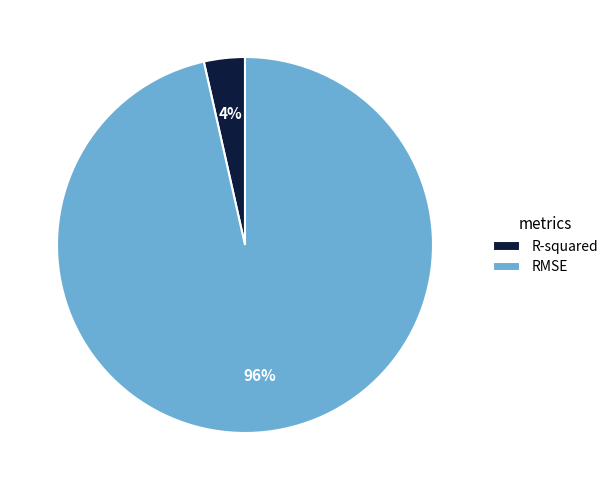

Rank the categories by value from highest to lowest.

RMSE, R-squared